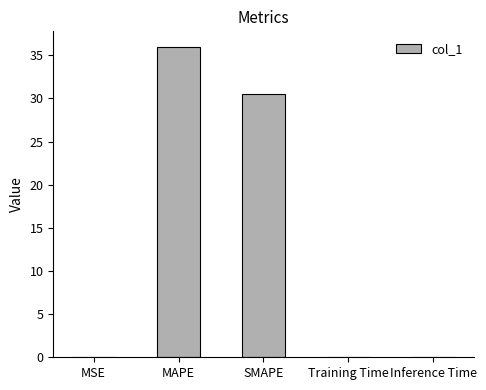

Count the number of data series in this chart.

1